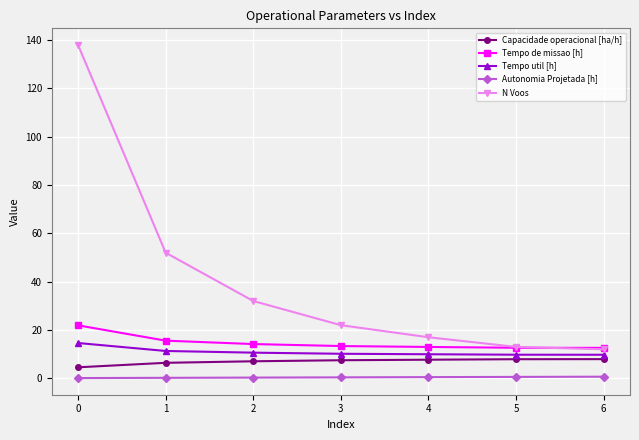

List the series in order of their peak value, lowest first.

Autonomia Projetada [h], Capacidade operacional [ha/h], Tempo util [h], Tempo de missao [h], N Voos